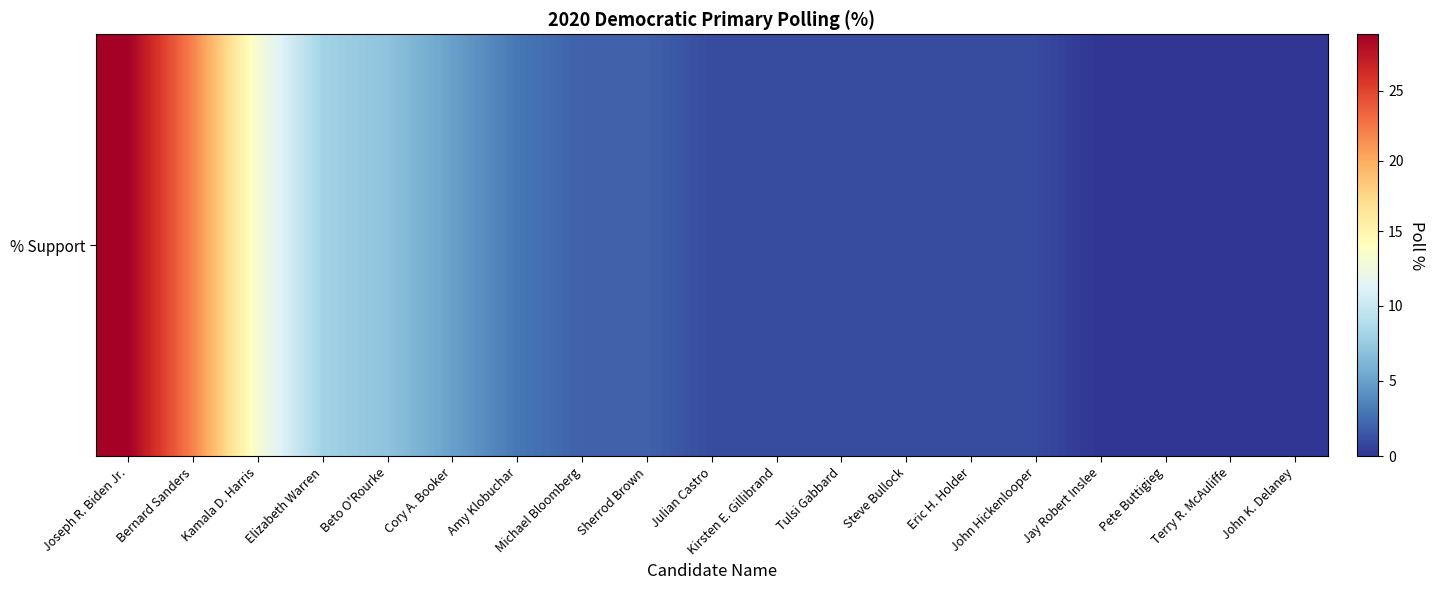

The value at Steve Bullock is 2. True or false?

False